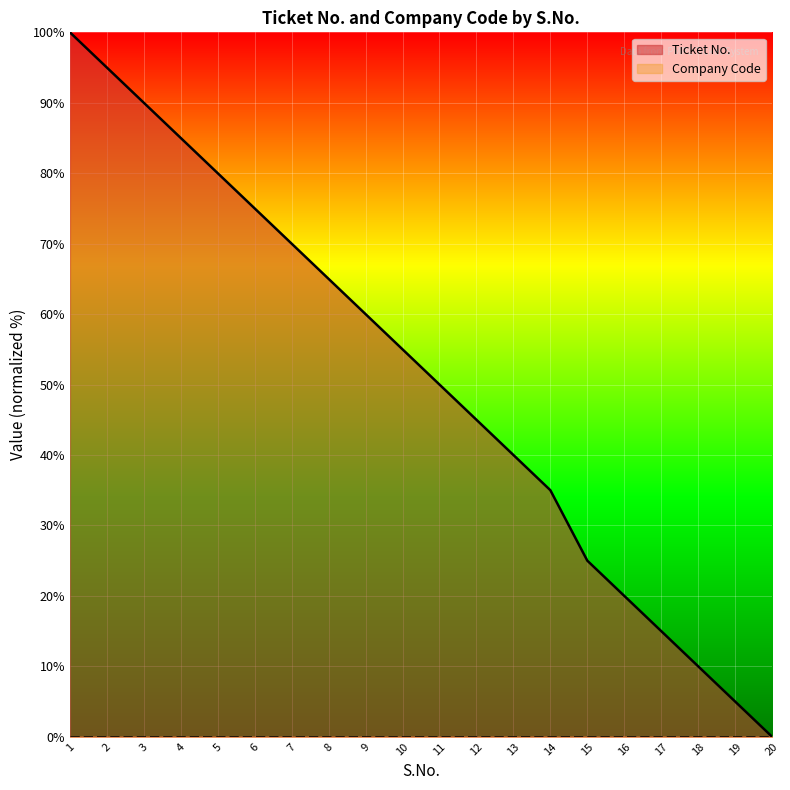

Does the chart display data point markers on the line(s)?

No